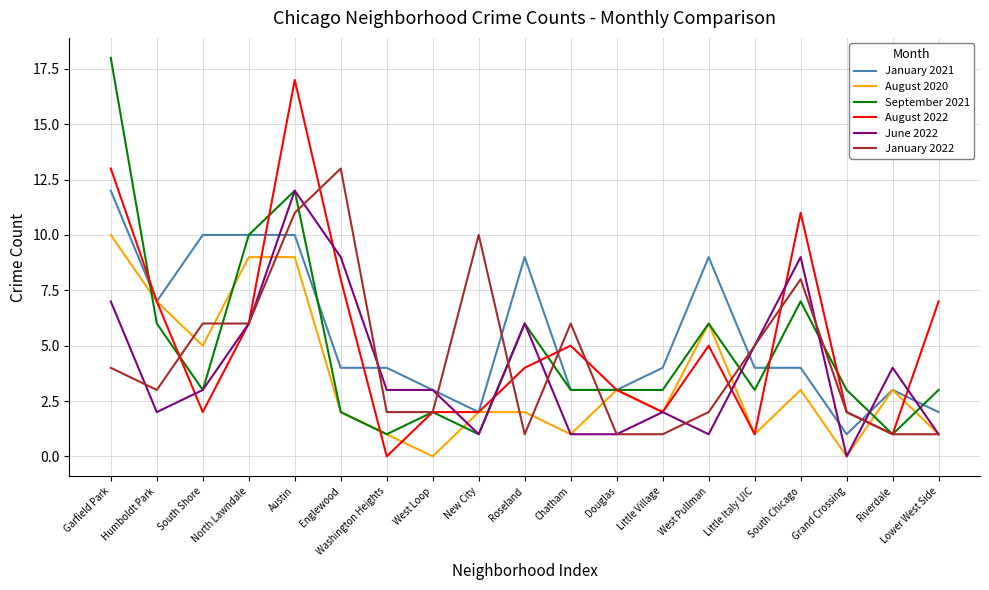

What position from the left is Roseland?

10